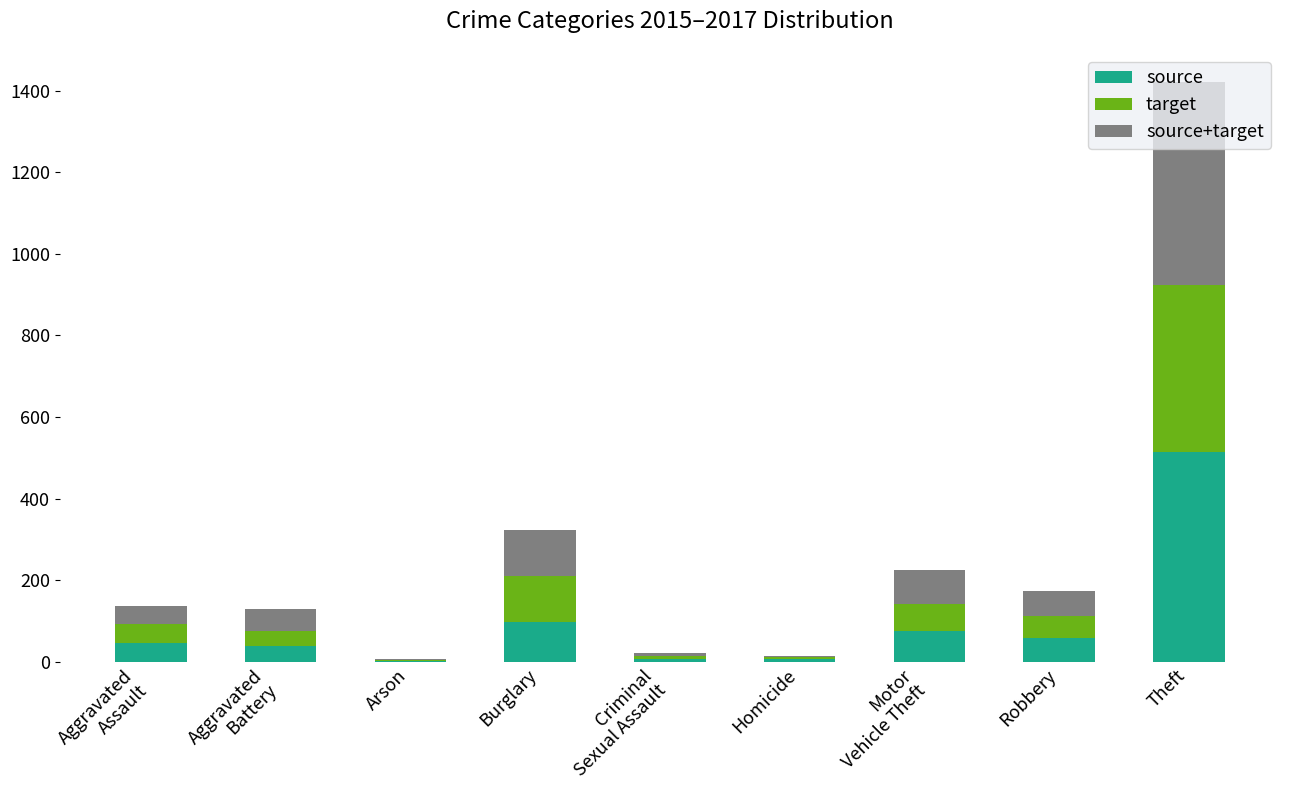

The source series shows 515 at Theft. True or false?

True